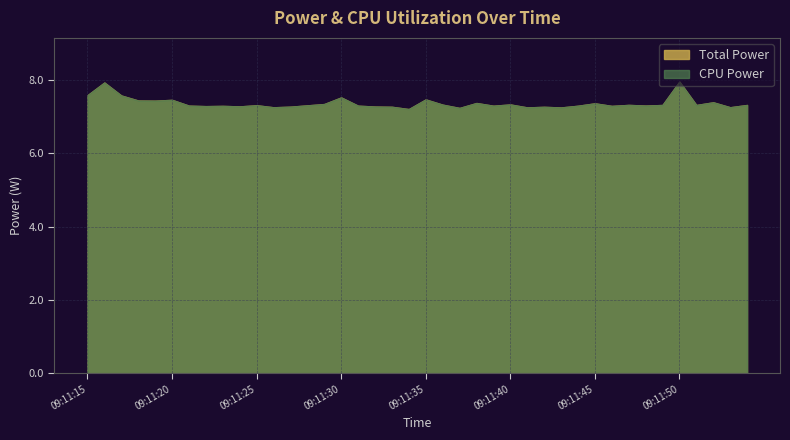

Rank the categories by CPU Power value from highest to lowest.

09:11:50, 09:11:16, 09:11:15, 09:11:17, 09:11:30, 09:11:35, 09:11:20, 09:11:18, 09:11:19, 09:11:52, 09:11:38, 09:11:45, 09:11:29, 09:11:40, 09:11:36, 09:11:47, 09:11:54, 09:11:49, 09:11:51, 09:11:25, 09:11:28, 09:11:48, 09:11:21, 09:11:31, 09:11:39, 09:11:44, 09:11:23, 09:11:46, 09:11:22, 09:11:24, 09:11:32, 09:11:27, 09:11:33, 09:11:42, 09:11:53, 09:11:26, 09:11:41, 09:11:43, 09:11:37, 09:11:34